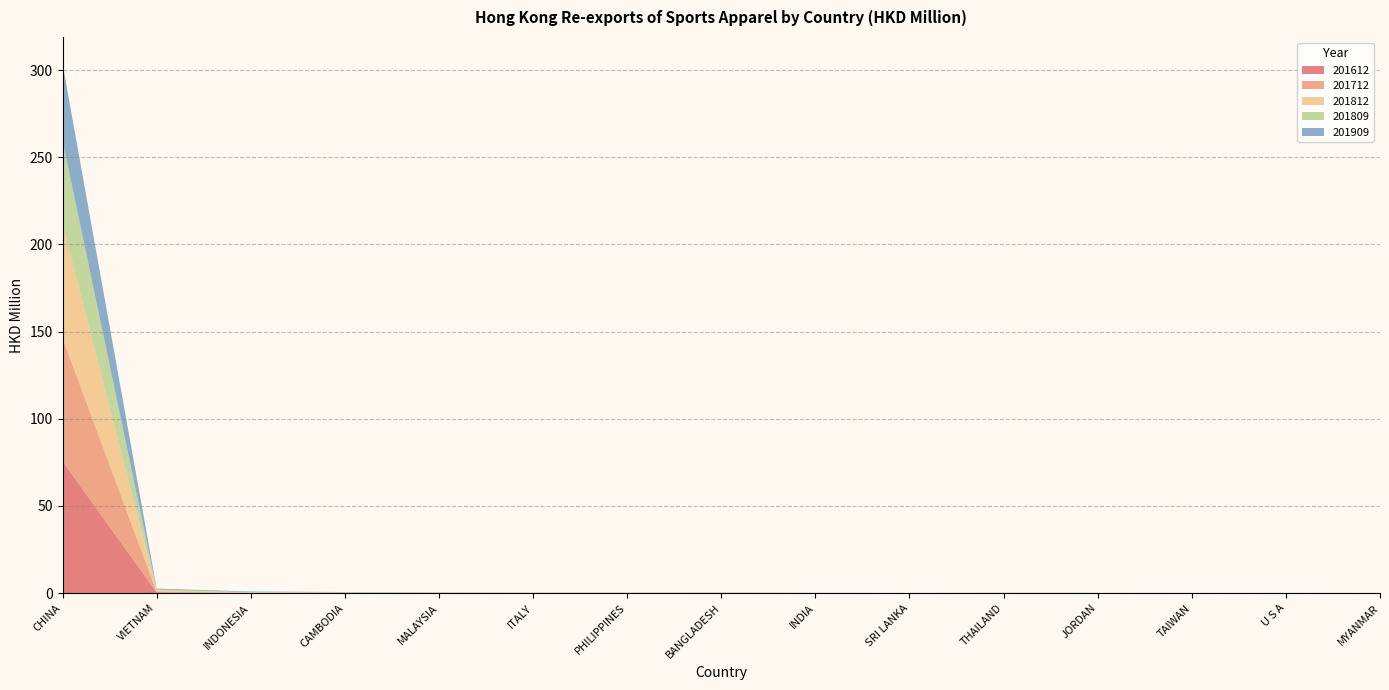

Reading left to right, what are all the values shown in this chart?

201612: CHINA=75.7	VIETNAM=0.5	INDONESIA=0.1	CAMBODIA=0.1	MALAYSIA=0.1	ITALY=0.1	PHILIPPINES=0.1	BANGLADESH=0.1	INDIA=0.0	SRI LANKA=0.0	THAILAND=0.1	JORDAN=0.0	TAIWAN=0.0	U S A=0.0	MYANMAR=0.0
201712: CHINA=70.6	VIETNAM=0.4	INDONESIA=0.1	CAMBODIA=0.0	MALAYSIA=0.1	ITALY=0.1	PHILIPPINES=0.1	BANGLADESH=0.1	INDIA=0.0	SRI LANKA=0.0	THAILAND=0.1	JORDAN=0.0	TAIWAN=0.0	U S A=0.0	MYANMAR=0.0
201812: CHINA=65.1	VIETNAM=0.7	INDONESIA=0.3	CAMBODIA=0.2	MALAYSIA=0.1	ITALY=0.1	PHILIPPINES=0.1	BANGLADESH=0.1	INDIA=0.0	SRI LANKA=0.0	THAILAND=0.1	JORDAN=0.1	TAIWAN=0.0	U S A=0.0	MYANMAR=0.0
201809: CHINA=48.3	VIETNAM=0.5	INDONESIA=0.2	CAMBODIA=0.2	MALAYSIA=0.1	ITALY=0.1	PHILIPPINES=0.0	BANGLADESH=0.1	INDIA=0.0	SRI LANKA=0.0	THAILAND=0.0	JORDAN=0.1	TAIWAN=0.0	U S A=0.0	MYANMAR=0.0
201909: CHINA=44.1	VIETNAM=0.5	INDONESIA=0.3	CAMBODIA=0.2	MALAYSIA=0.1	ITALY=0.1	PHILIPPINES=0.1	BANGLADESH=0.1	INDIA=0.0	SRI LANKA=0.0	THAILAND=0.0	JORDAN=0.0	TAIWAN=0.0	U S A=0.0	MYANMAR=0.0